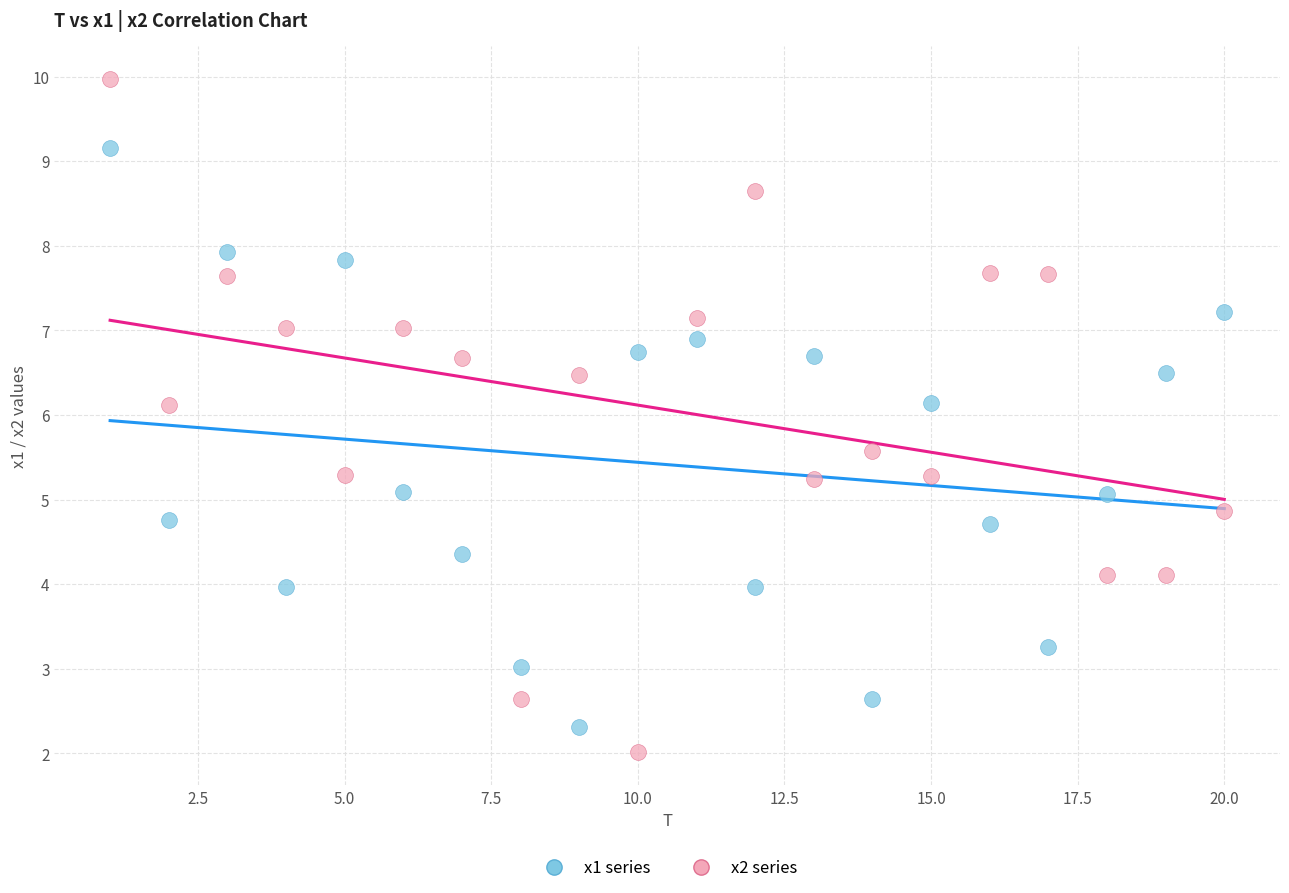

Which series has the largest Y range (max minus min)?

x2 series